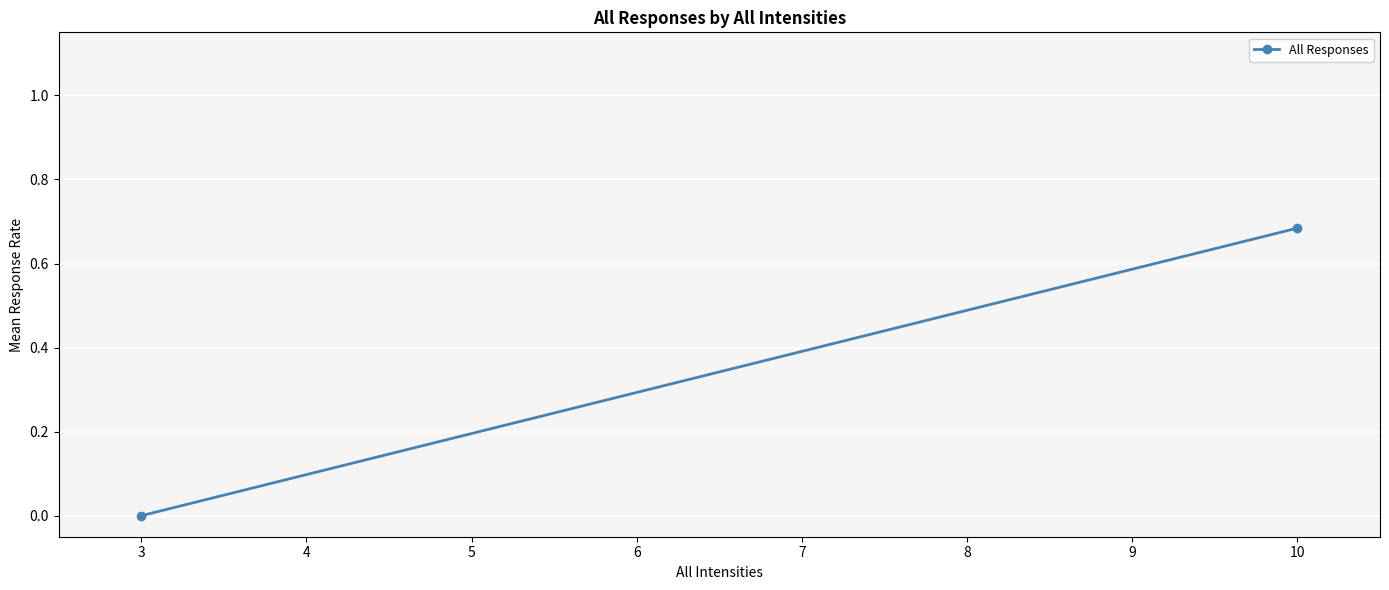

Is this an area chart (filled region under the line)?

No